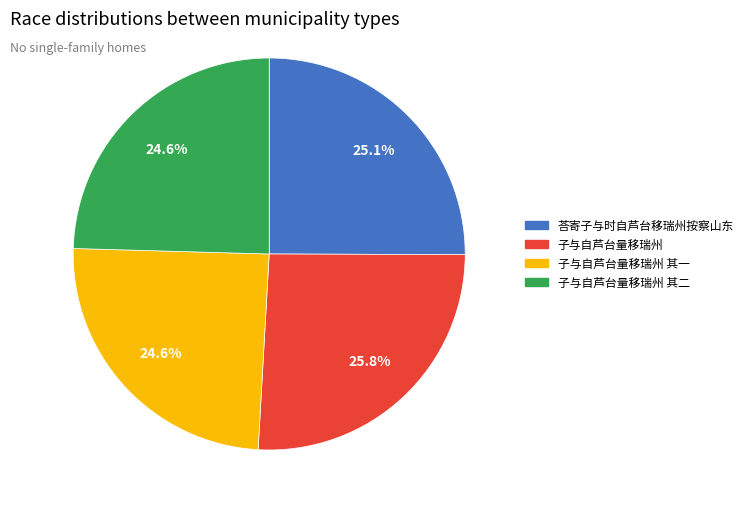

To the nearest percent, what is the difference between the 子与自芦台量移瑞州 其一 and 子与自芦台量移瑞州 slice percentages?

1%